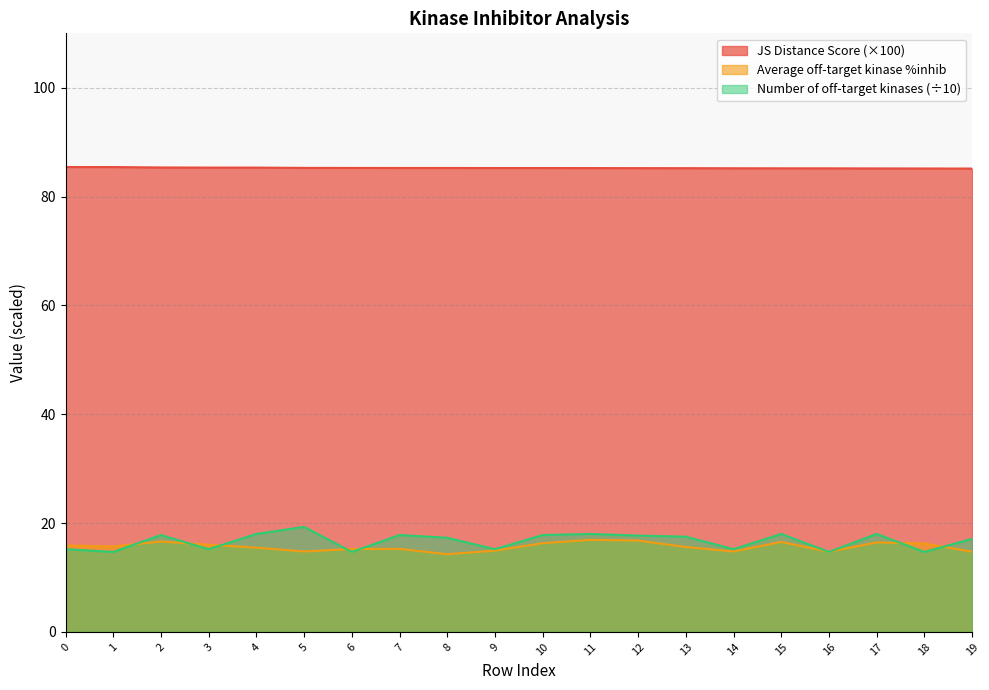

At which category is the sum across all series the highest?

11